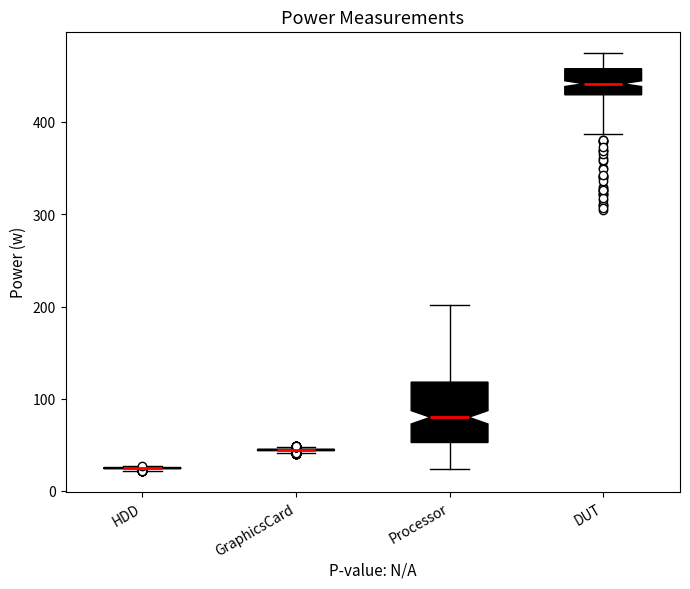

Where does the upper whisker of the box for DUT end on the y-axis? The values are not printed on the chart, so give them approximately, as read against the axis.

480